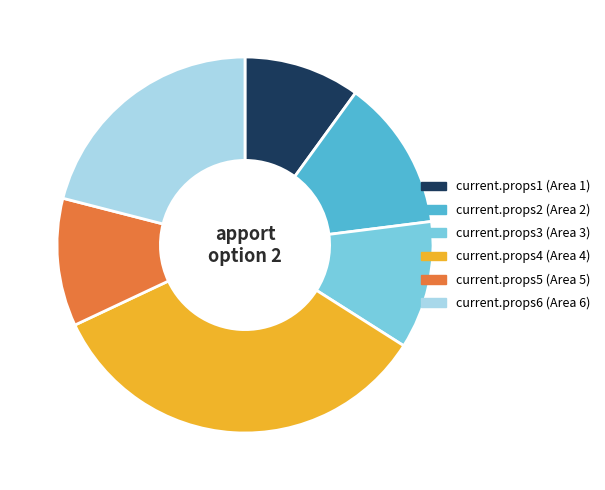

Which has a higher value, current.props1 (Area 1) or current.props3 (Area 3)?

current.props3 (Area 3)